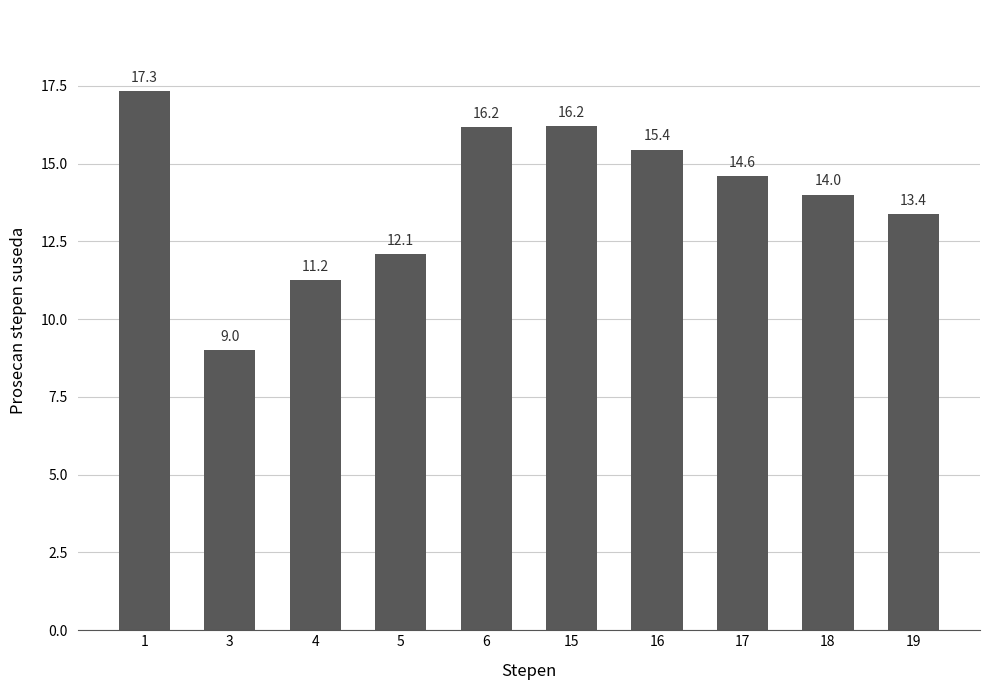

What is the value of the 5th bar from the left?

16.2